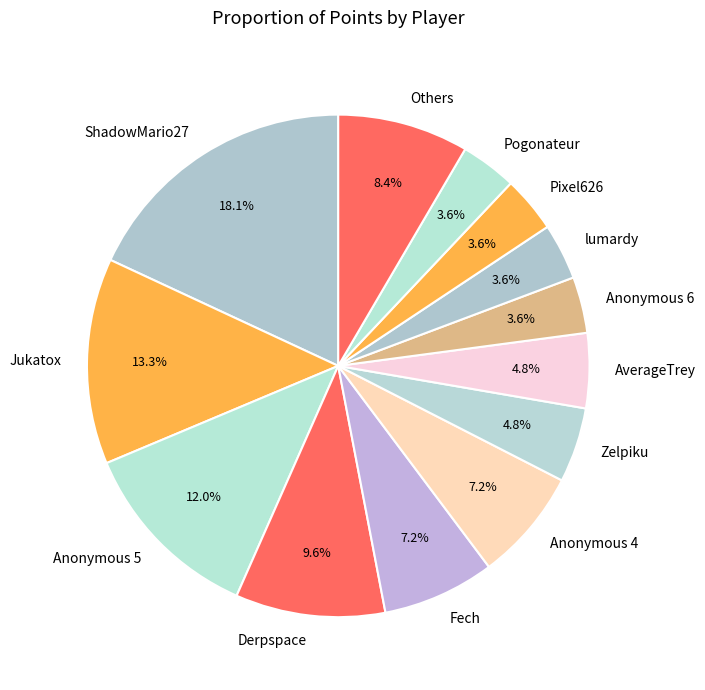

How many slices are in this pie chart?

13